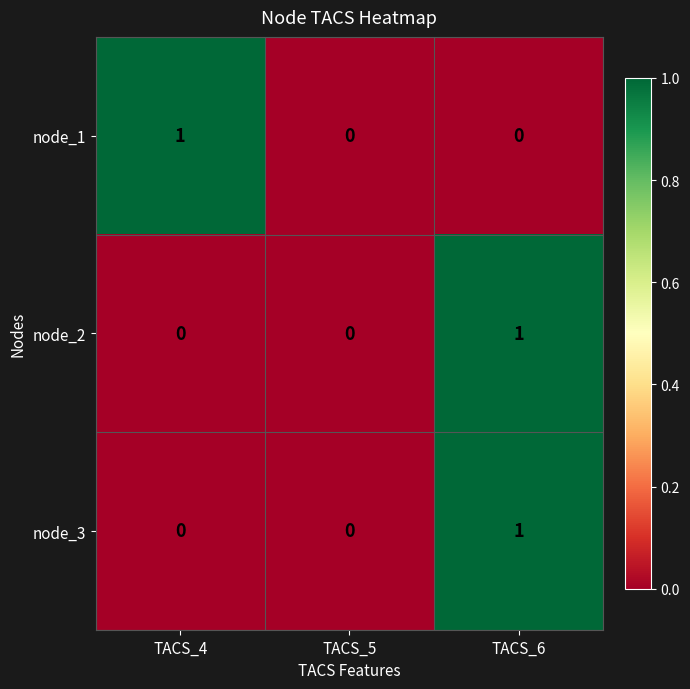

True or false: node_2 has a value of -1 at TACS_4.

False